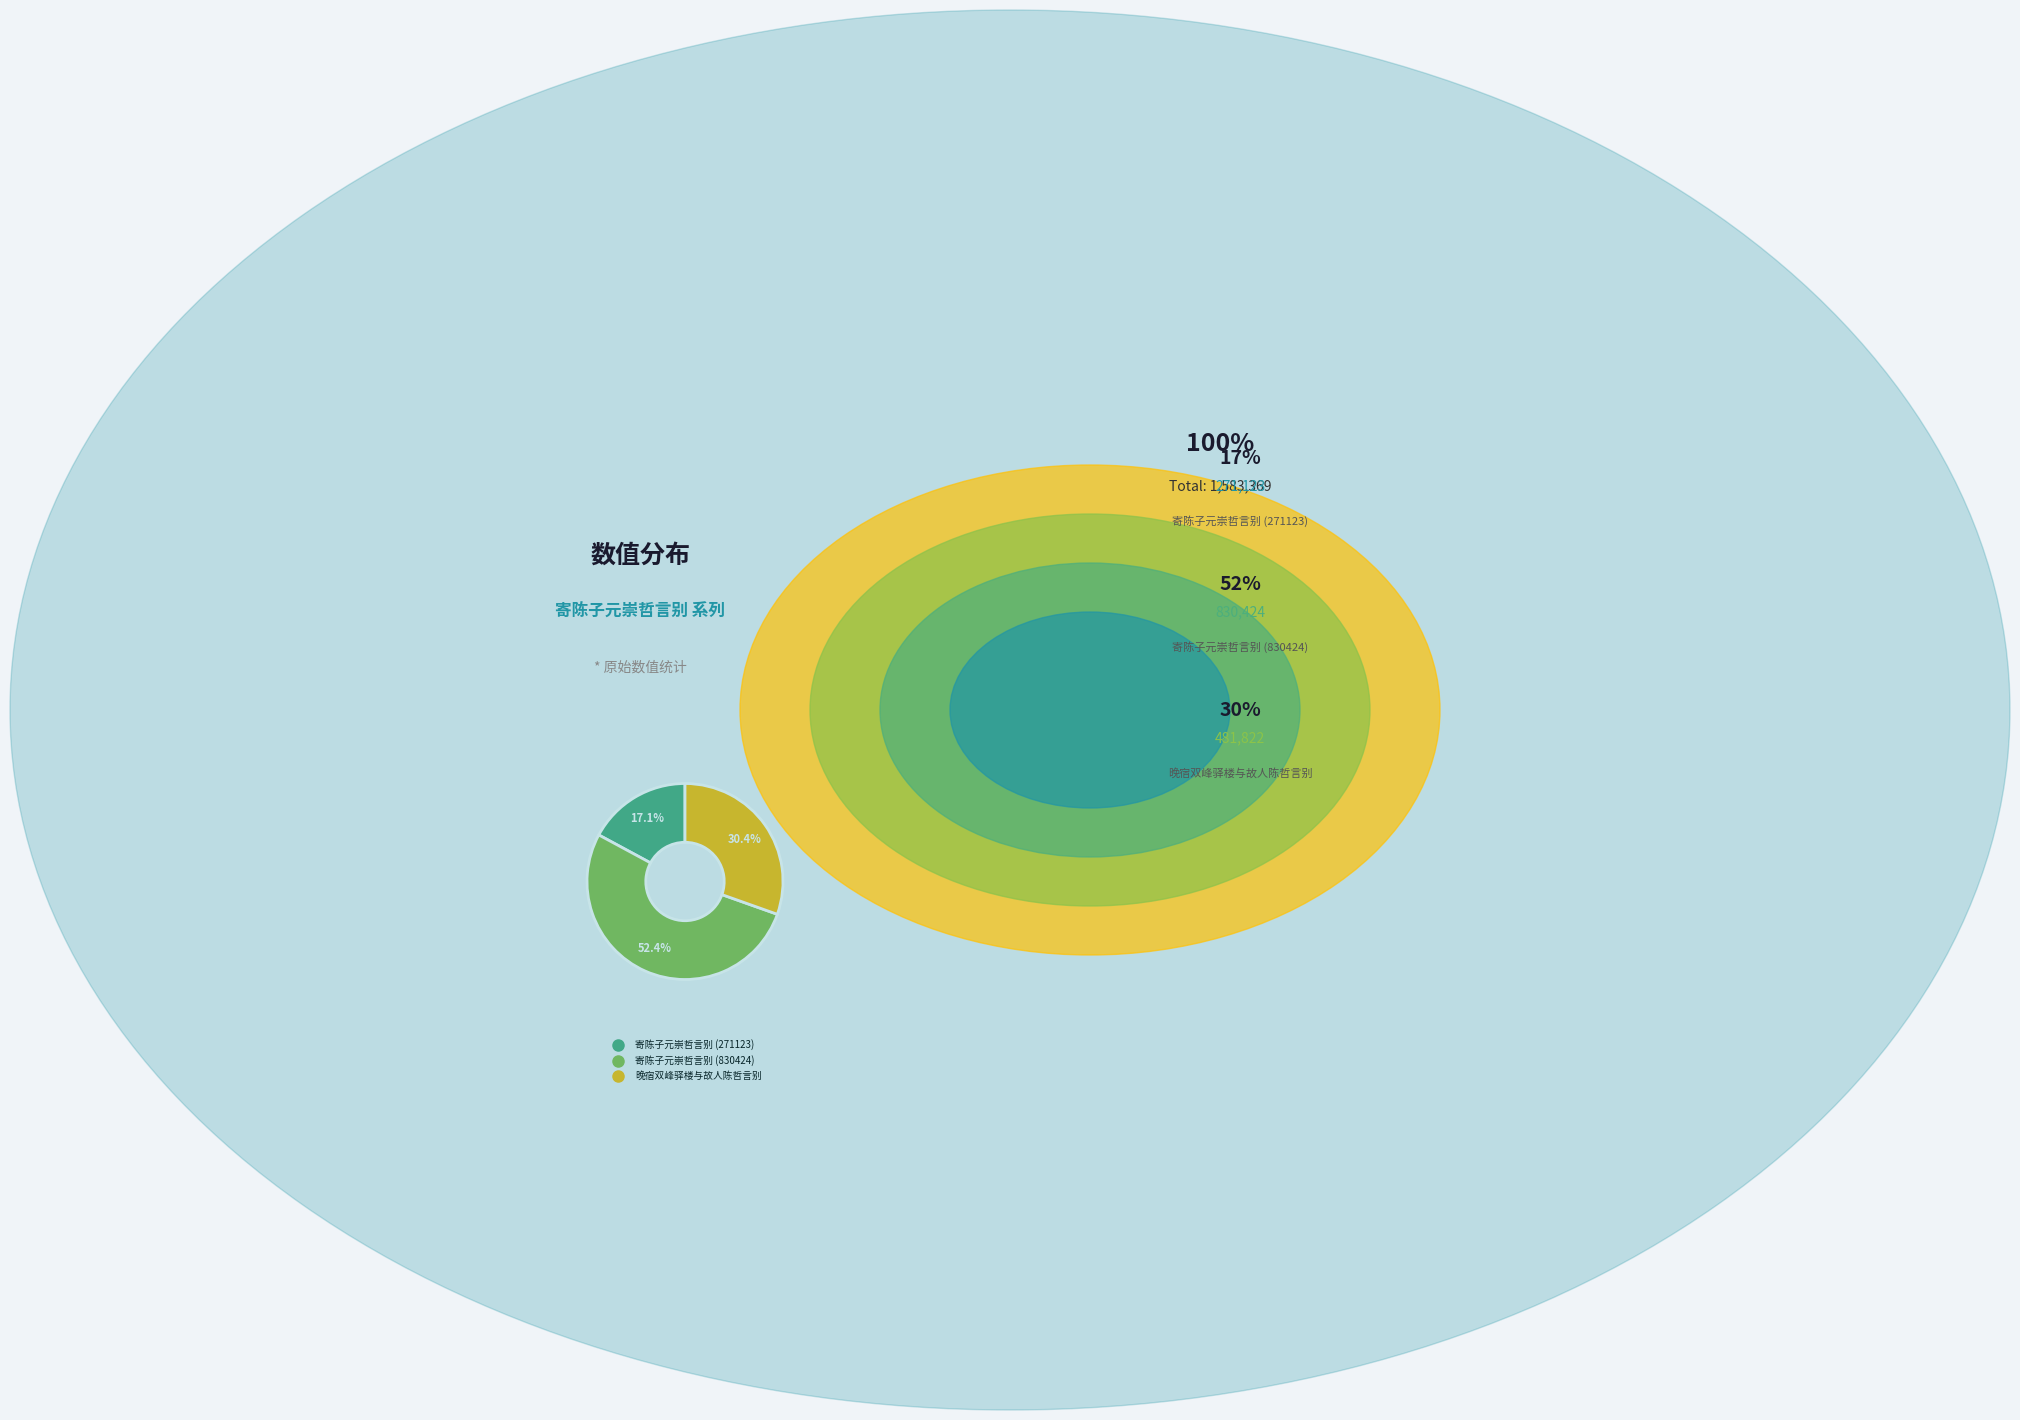

Which category accounts for the majority?

寄陈子元崇哲言别 (830424)